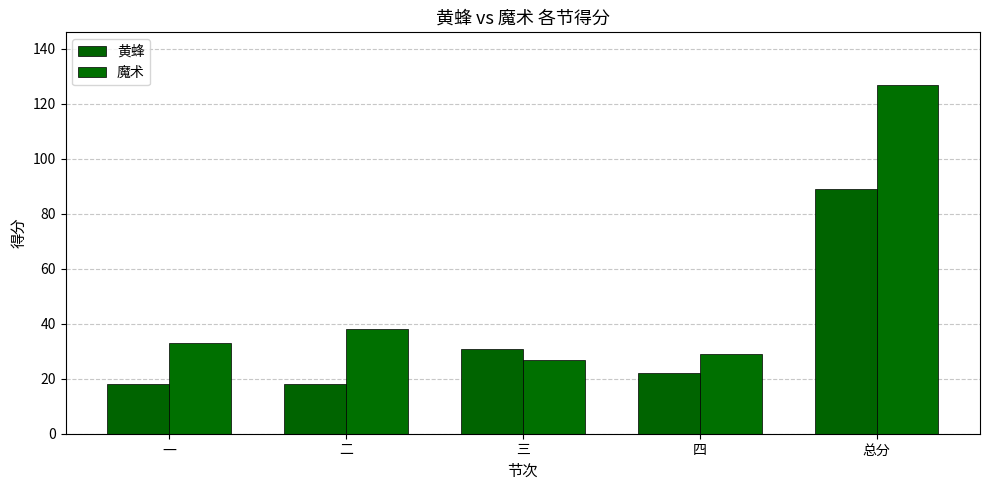

Which has a higher value, 二 or 总分?

总分